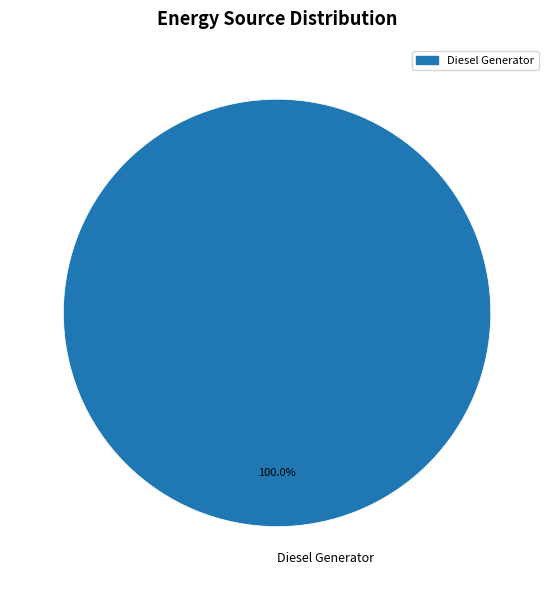

Which category accounts for the majority?

Diesel Generator